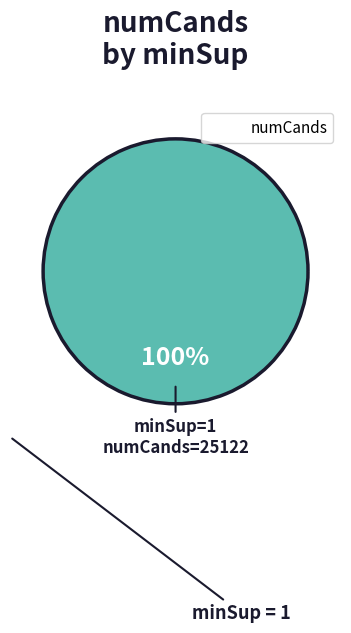

Does any single category account for the majority?

Yes